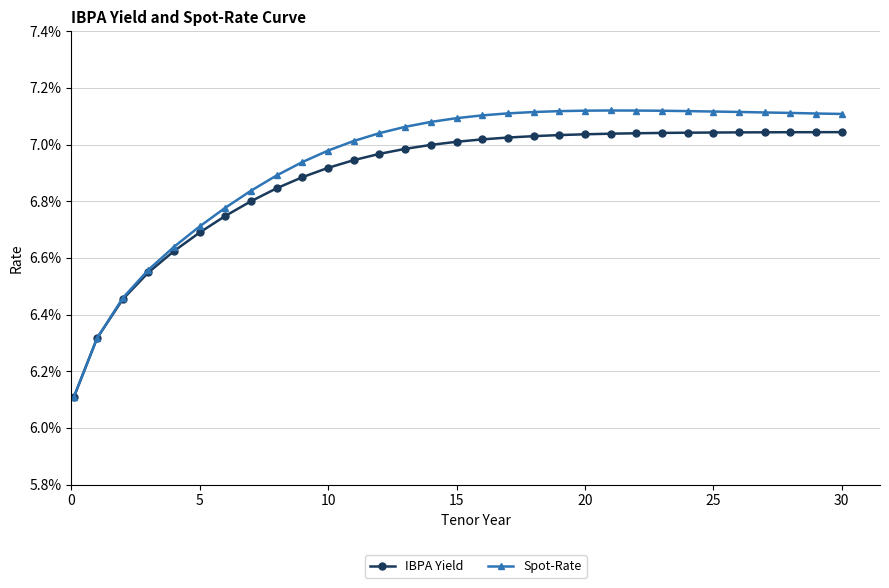

At how many categories does at least one series exceed 0?

31